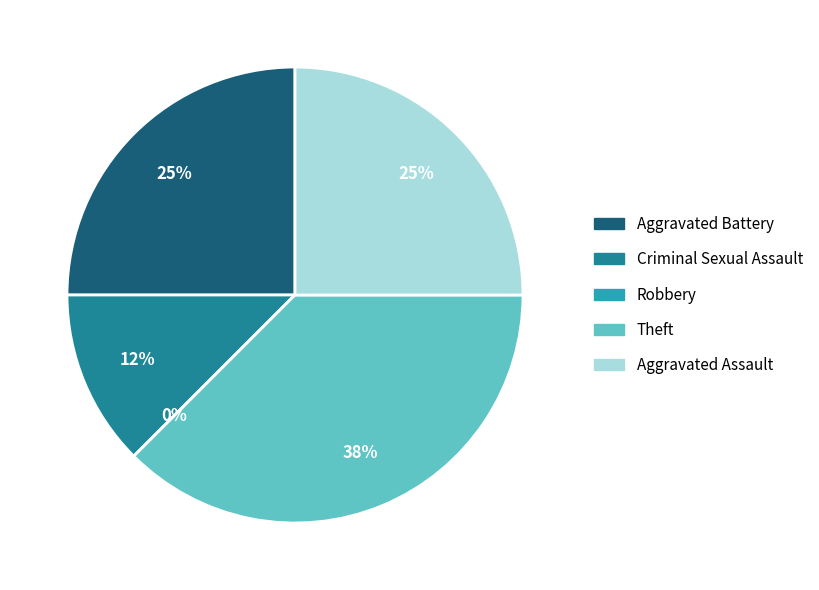

How many slices are in this pie chart?

5